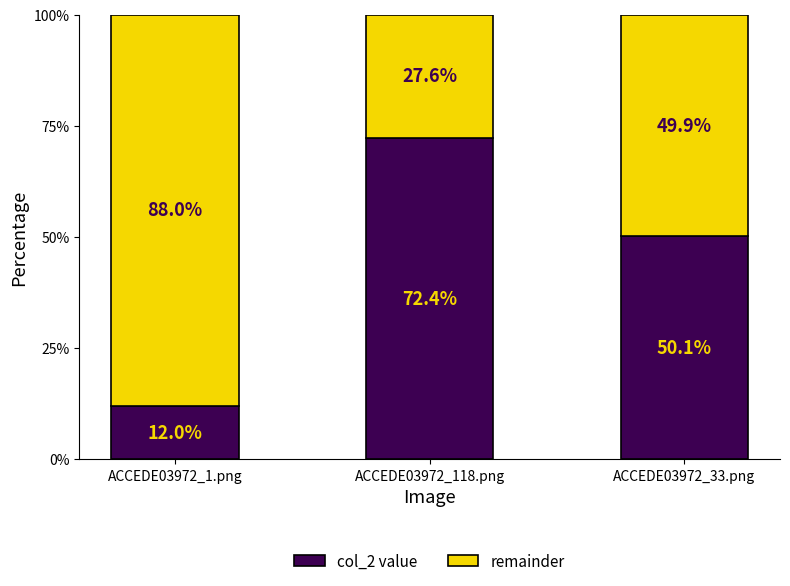

Read the remainder value at ACCEDE03972_118.png.

0.3